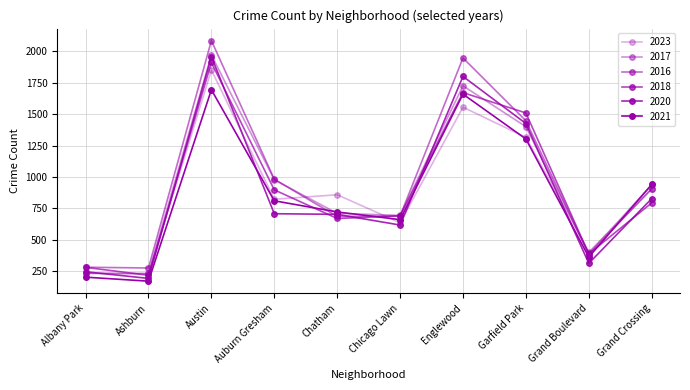

What is the lowest value of the 2017 series?

233